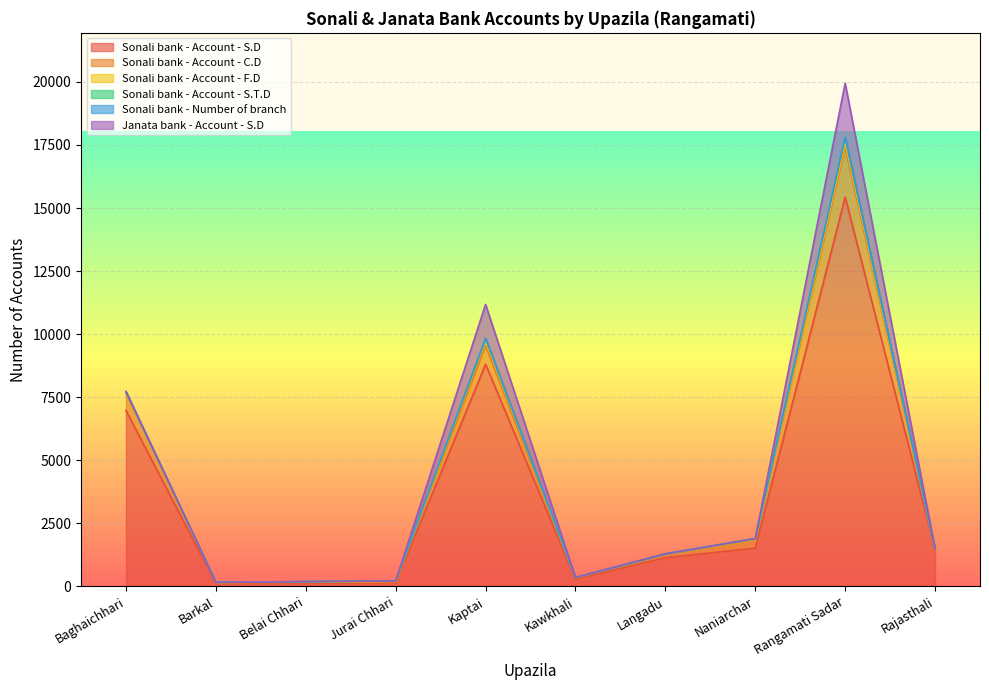

What is the lowest value of the Sonali bank - Account - S.D series?

120